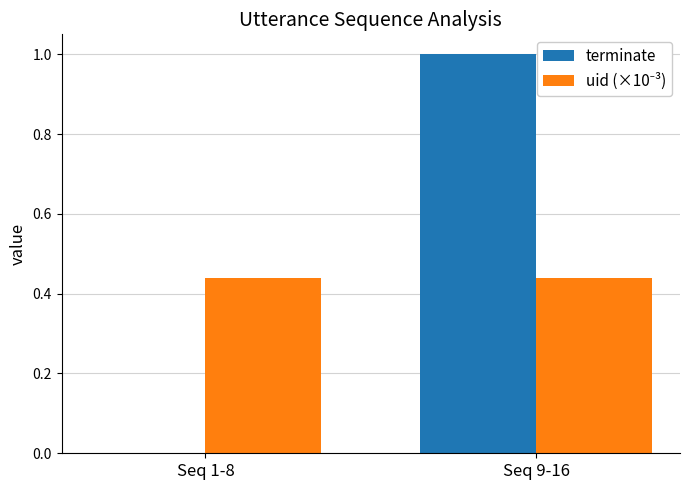

How many terminate values are between 0 and 1?

2